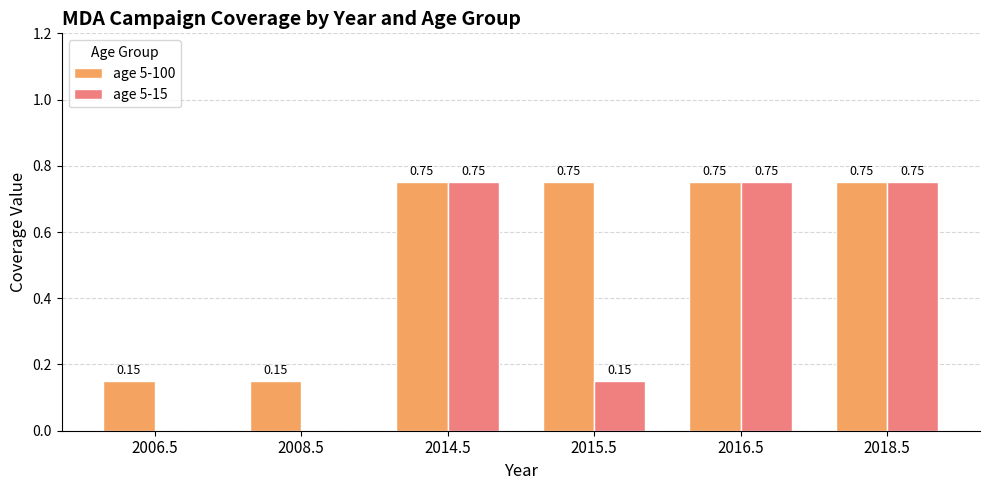

Are the bars grouped side by side (vs. stacked)?

Yes